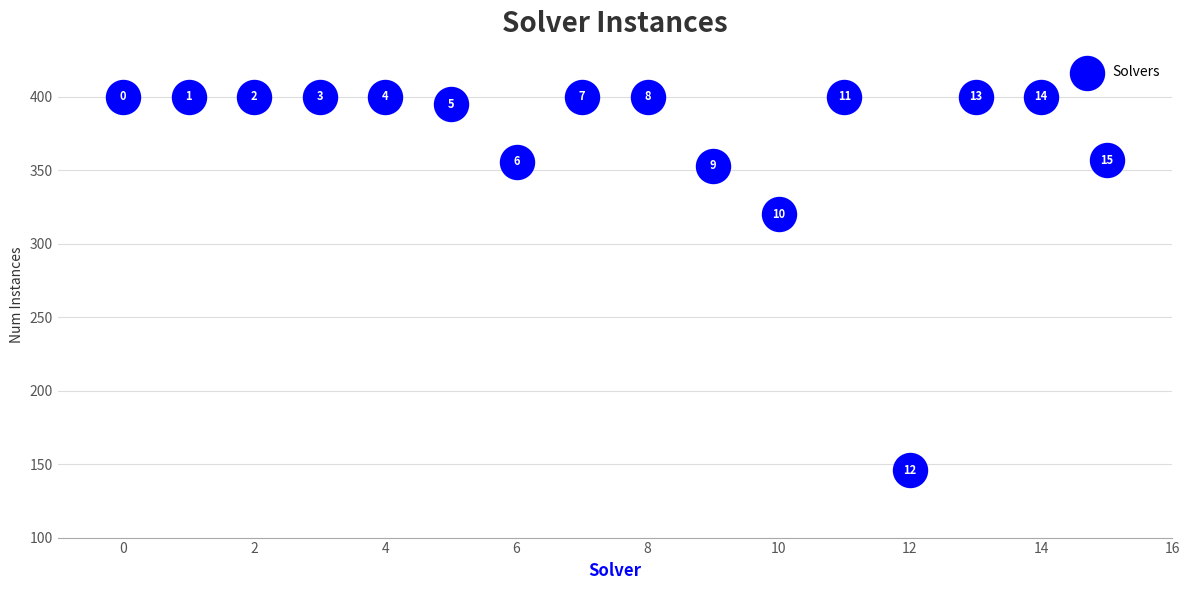

What Y value in the scatter plot is closest to 273?

320